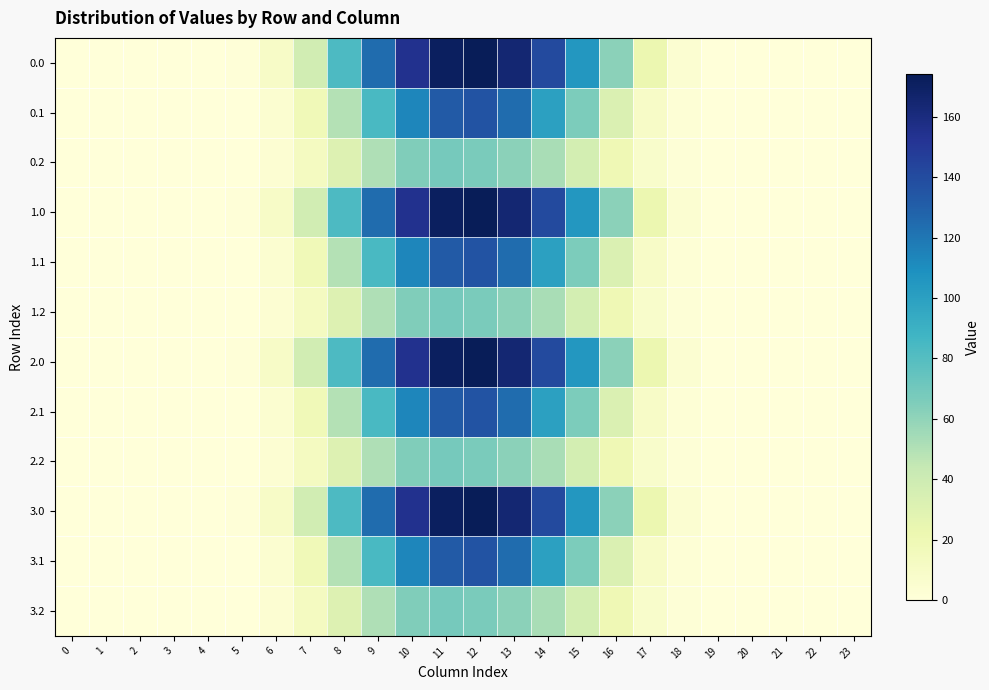

At 4, list the series in order from largest to smallest.

0.0, 0.1, 0.2, 1.0, 1.1, 1.2, 2.0, 2.1, 2.2, 3.0, 3.1, 3.2